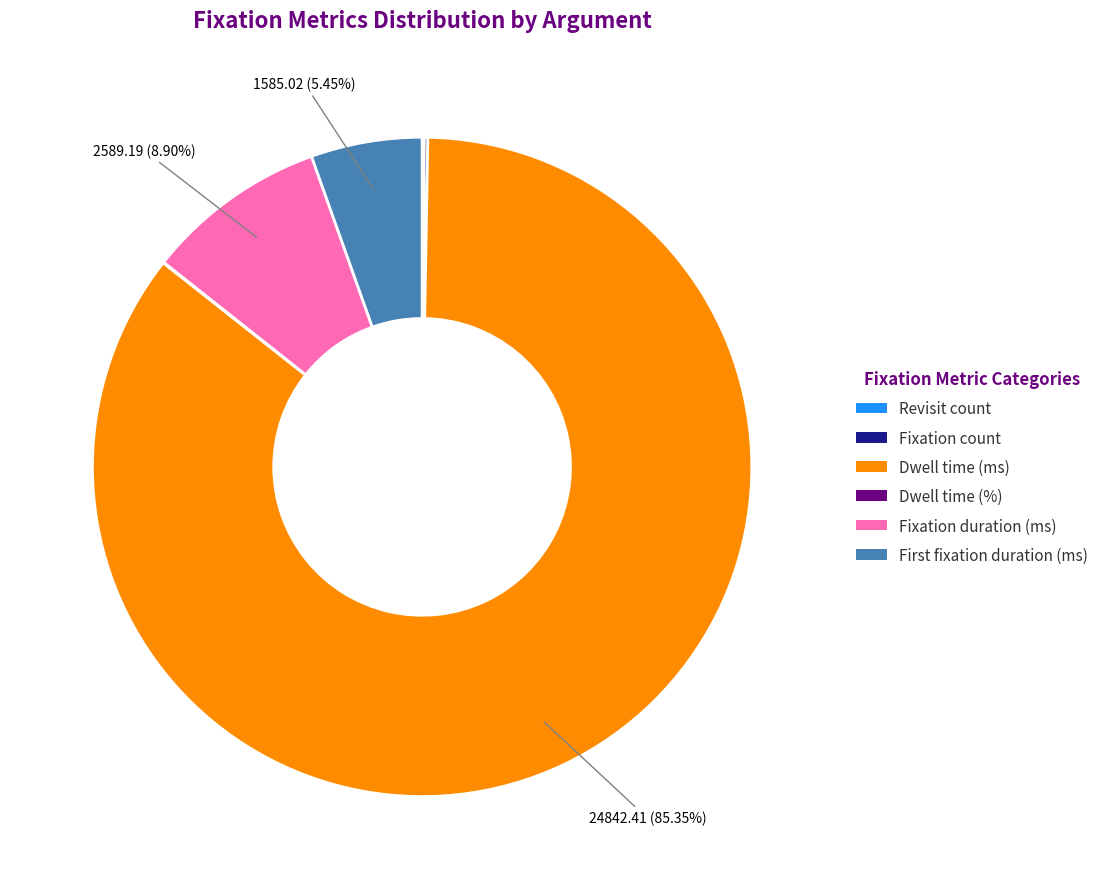

What is the majority slice?

Dwell time (ms)